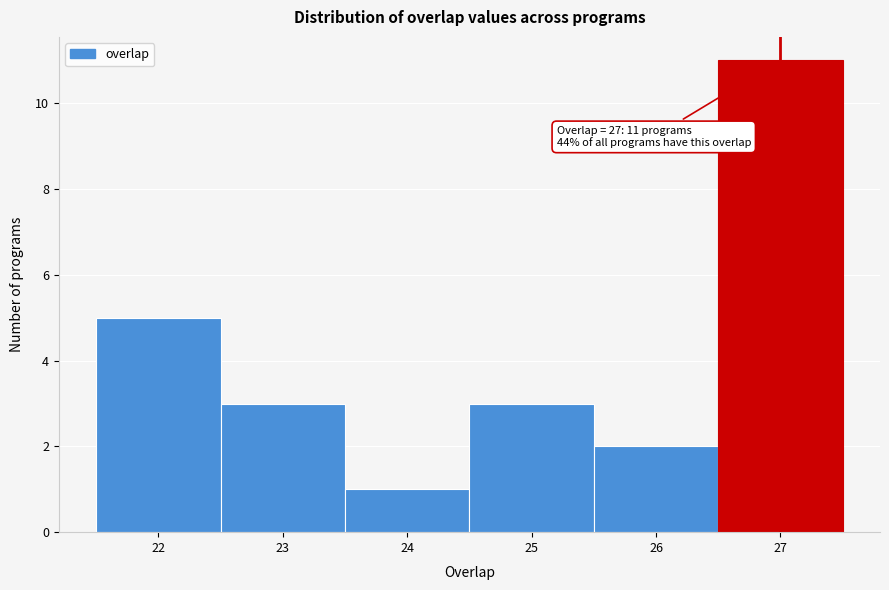

Which range on the x-axis has the tallest bar?

26.5 to 27.5